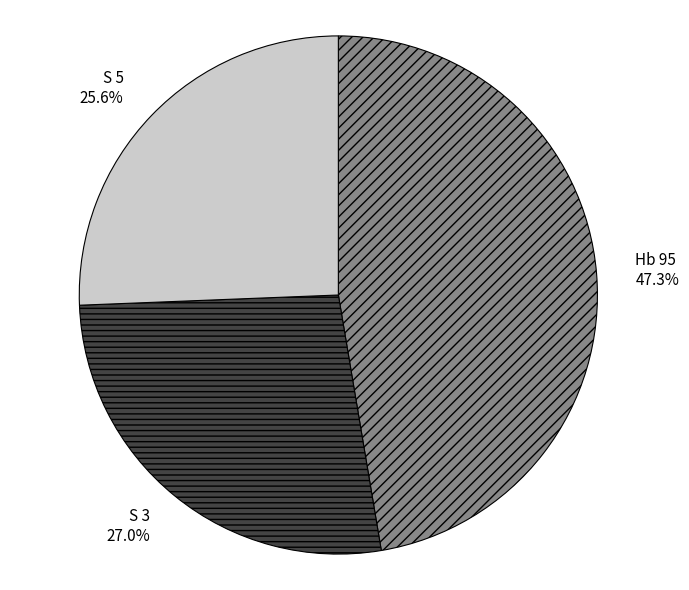

To the nearest percent, what is the difference between the S 3 and S 5 slice percentages?

1%